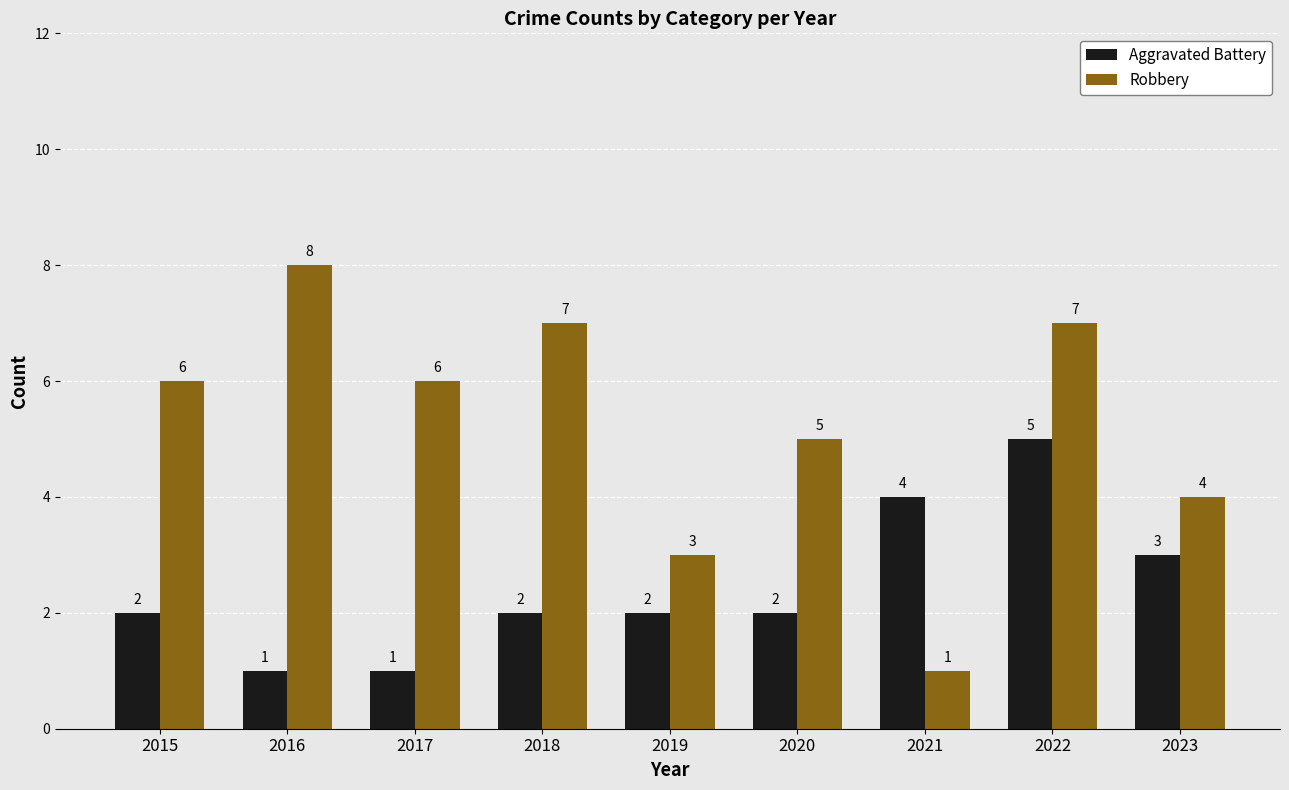

The value of Aggravated Battery at 2019 is 2. True or false?

True